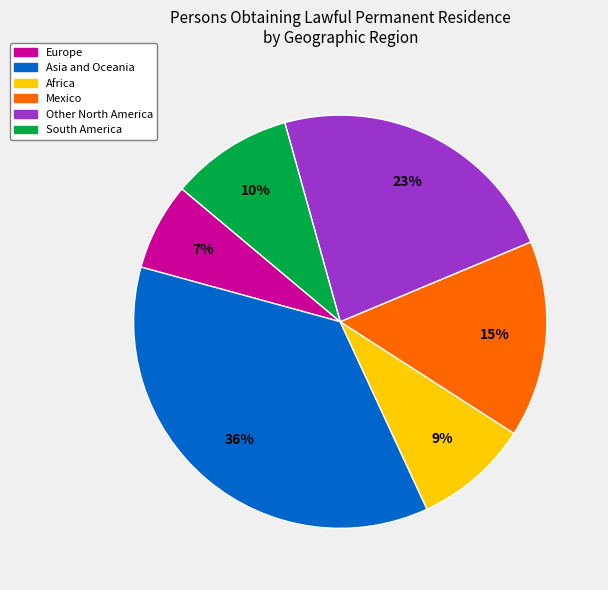

Rank the categories by value from lowest to highest.

Europe, Africa, South America, Mexico, Other North America, Asia and Oceania